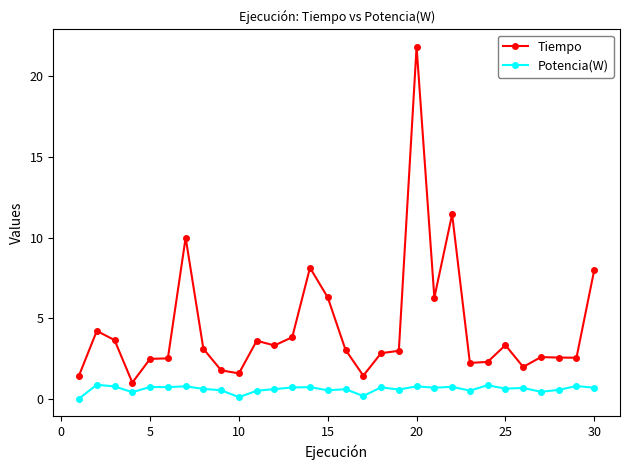

What is the value of the Potencia(W) point at the 22nd from the left?

0.8